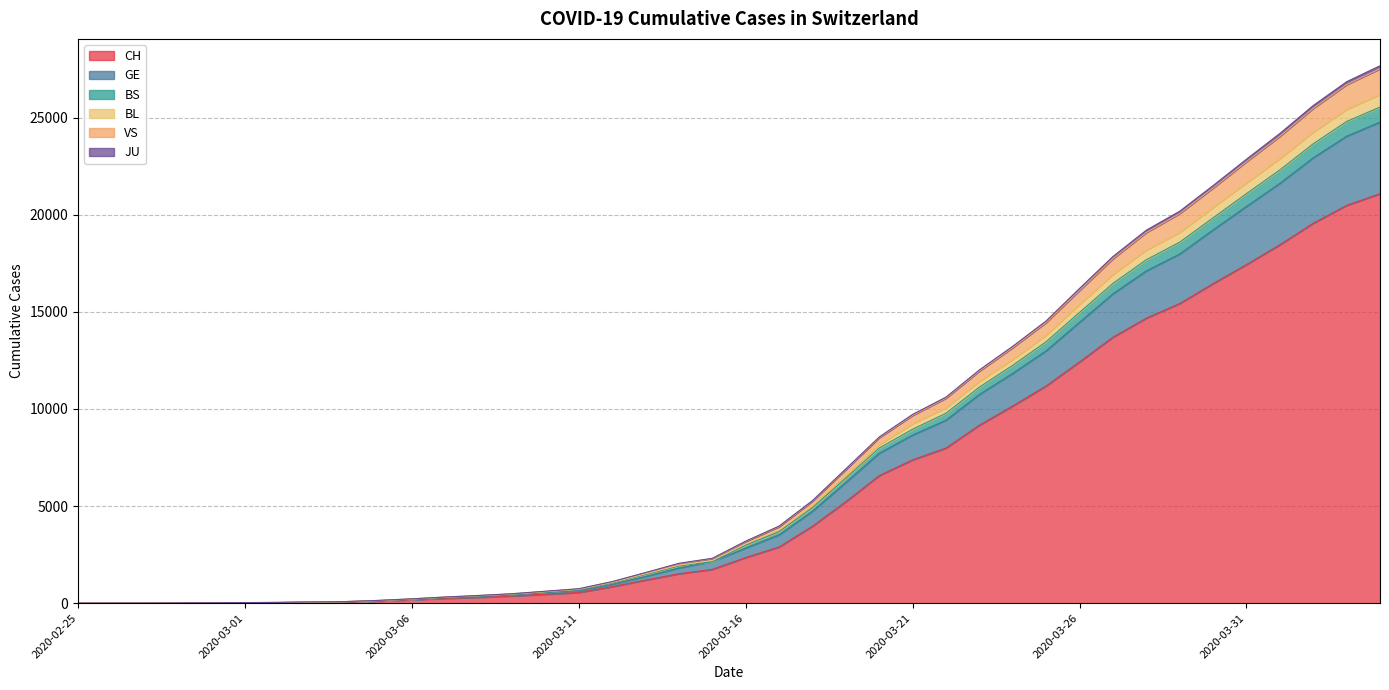

What is the maximum value for CH?

21088